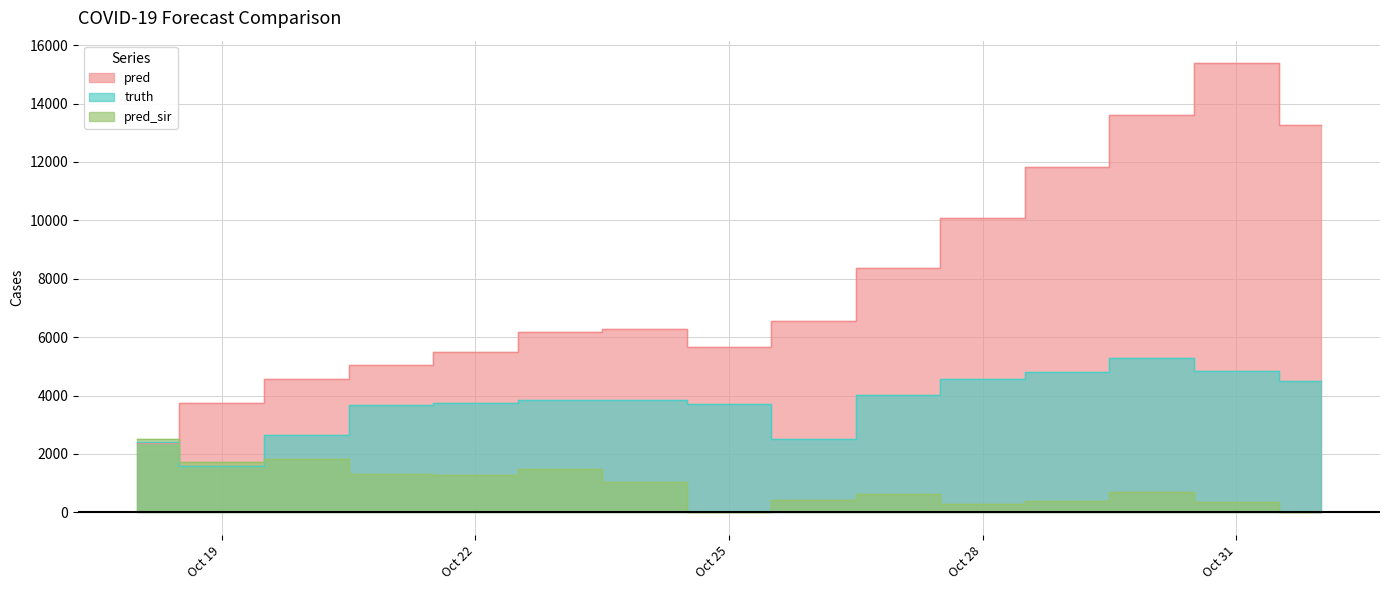

In pred, how many points are lower than both neighbors (excluding endpoints)?

1